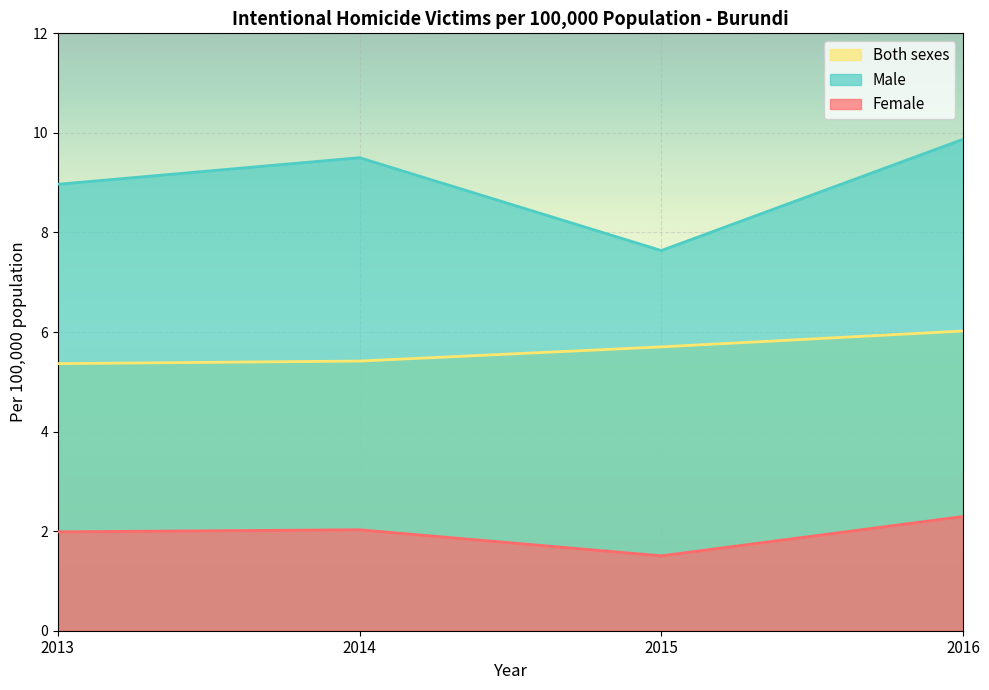

What are all the series names shown in the legend?

Both sexes, Male, Female